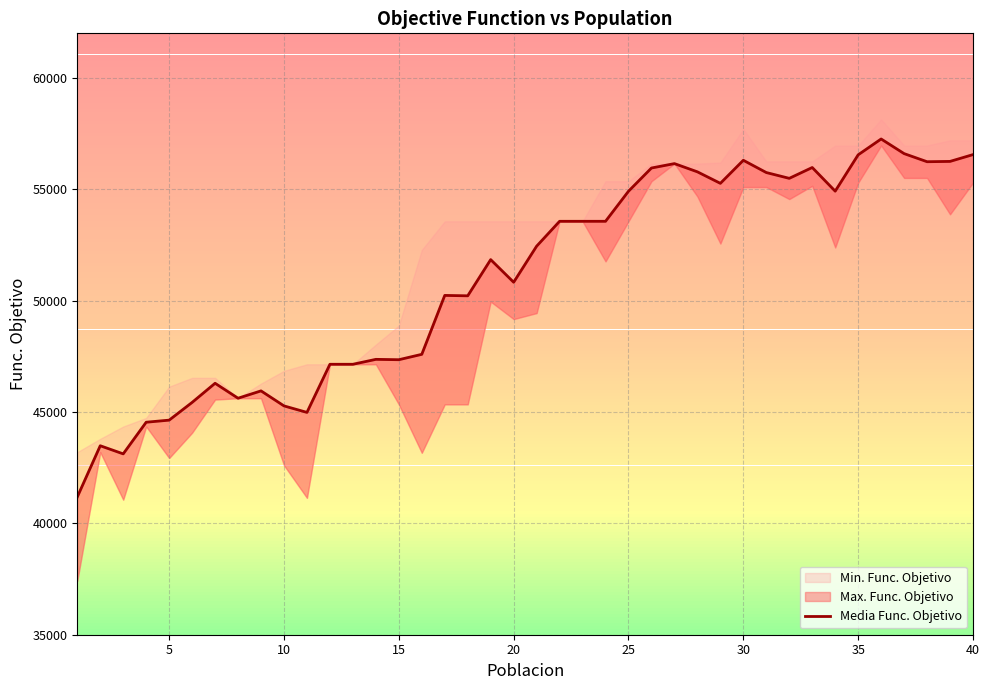

Reading left to right, what are all the values shown in this chart?

41183.0	43484.2	43119.8	44540.5	44634.0	45429.8	46289.2	45618.0	45947.5	45273.5	44981.2	47142.0	47142.0	47363.0	47346.8	47588.8	50233.5	50215.8	51840.2	50825.0	52444.0	53561.0	53561.0	53561.0	54911.0	55953.5	56151.0	55782.0	55265.5	56300.8	55750.0	55489.8	55976.0	54914.2	56546.0	57256.8	56600.0	56236.0	56250.0	56555.2